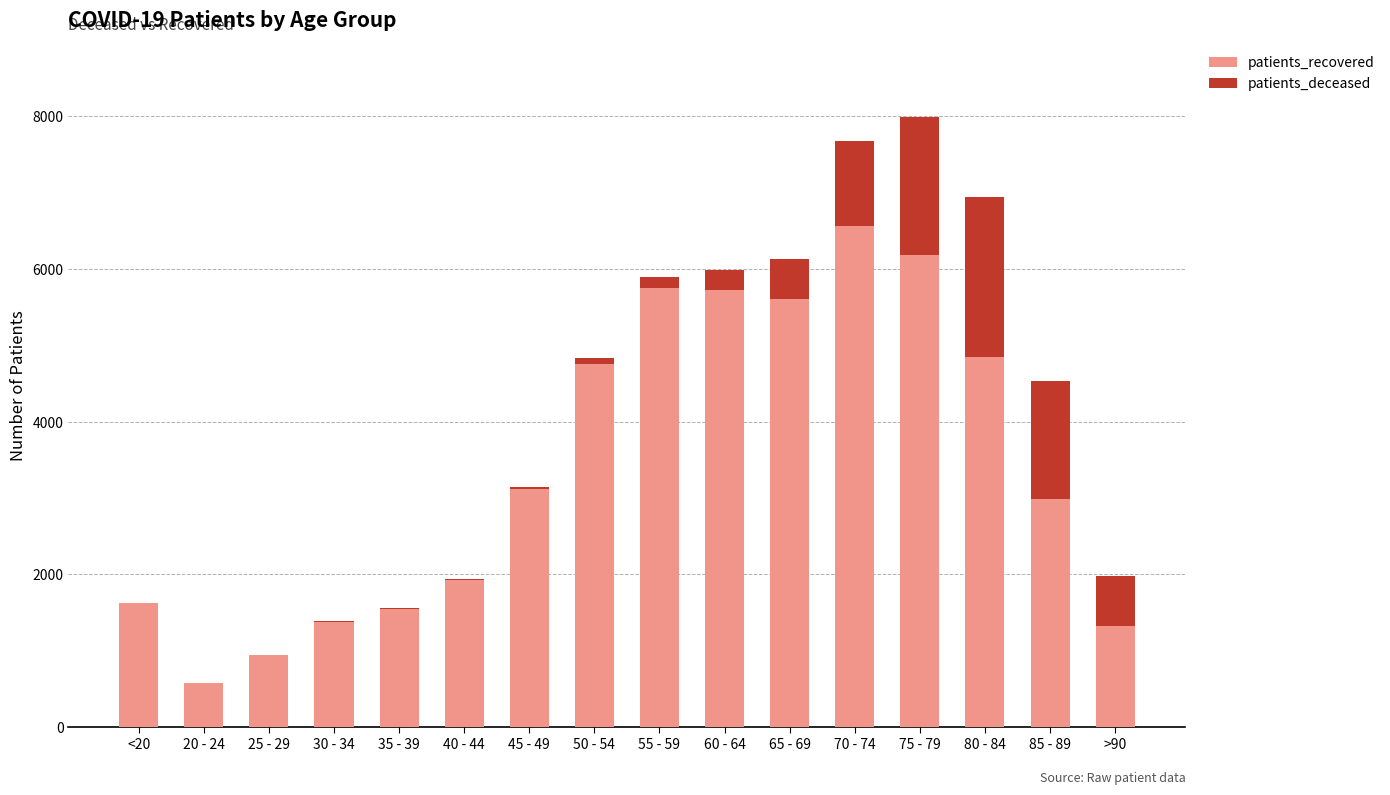

What is the maximum value for patients_recovered?

6567